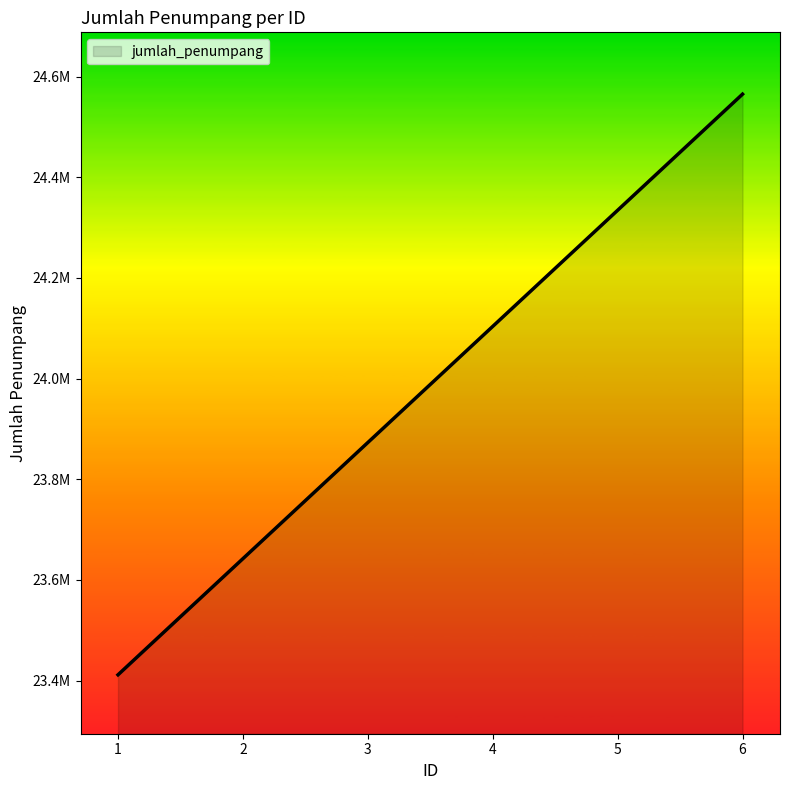

What is the approximate value at 5?

24334429.6